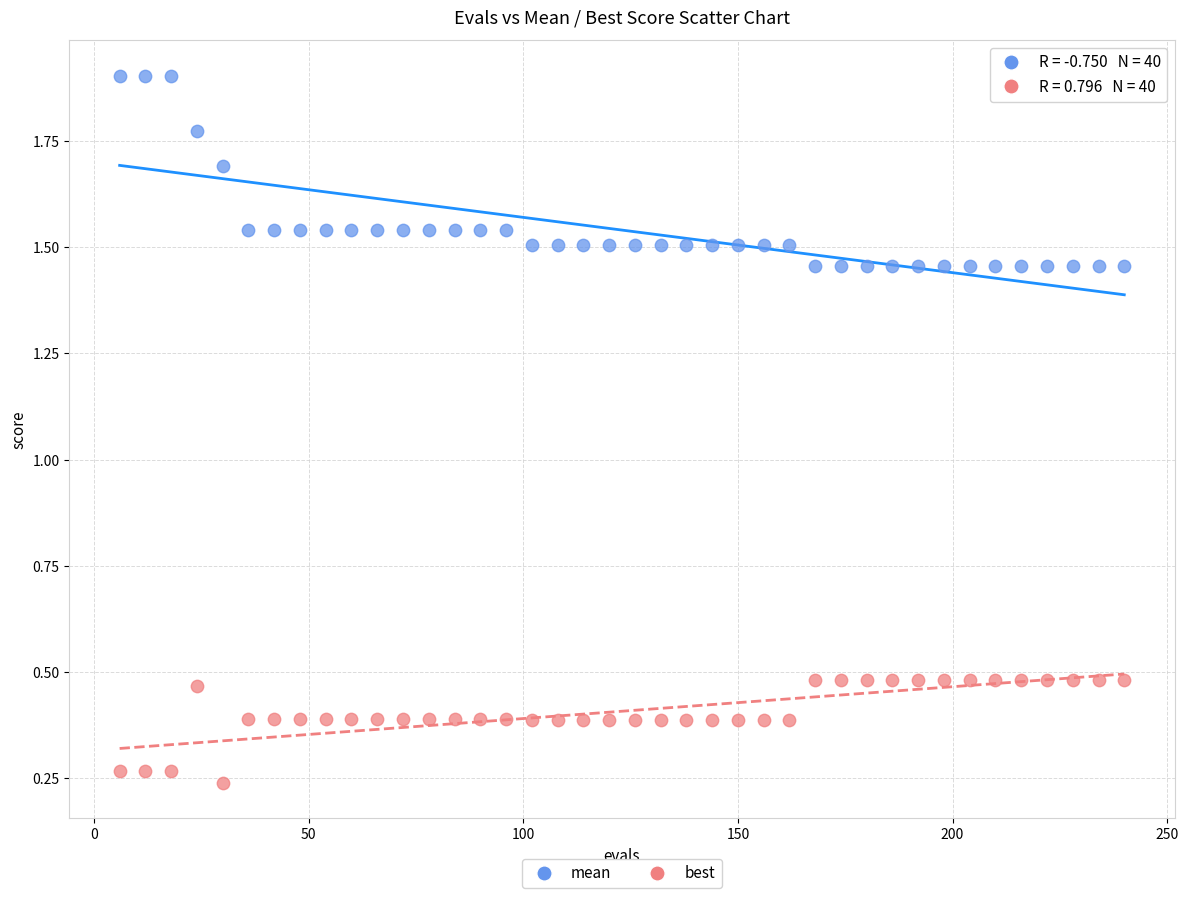

Which series reaches the maximum Y coordinate?

mean